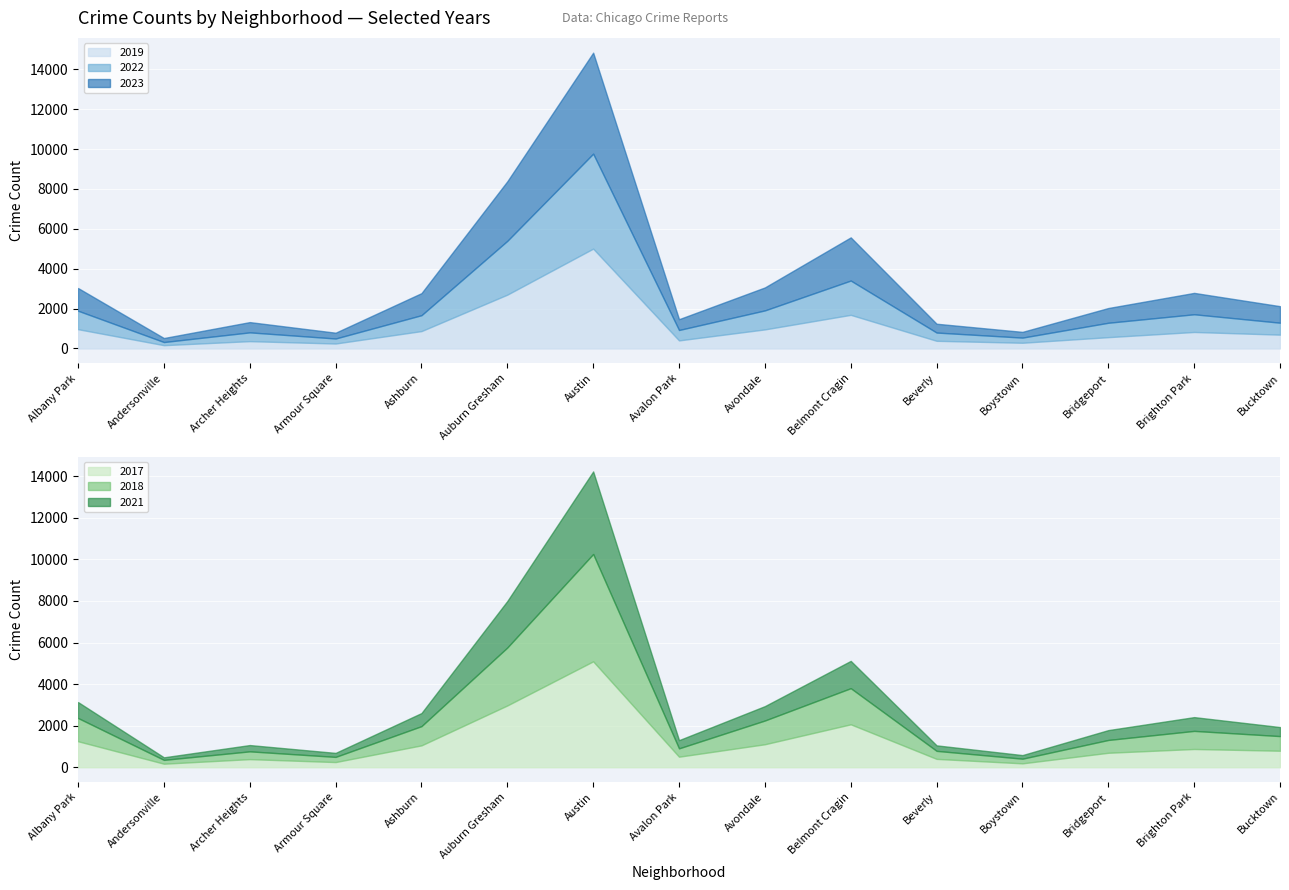

How many values in the 2022 series are below 722?

7